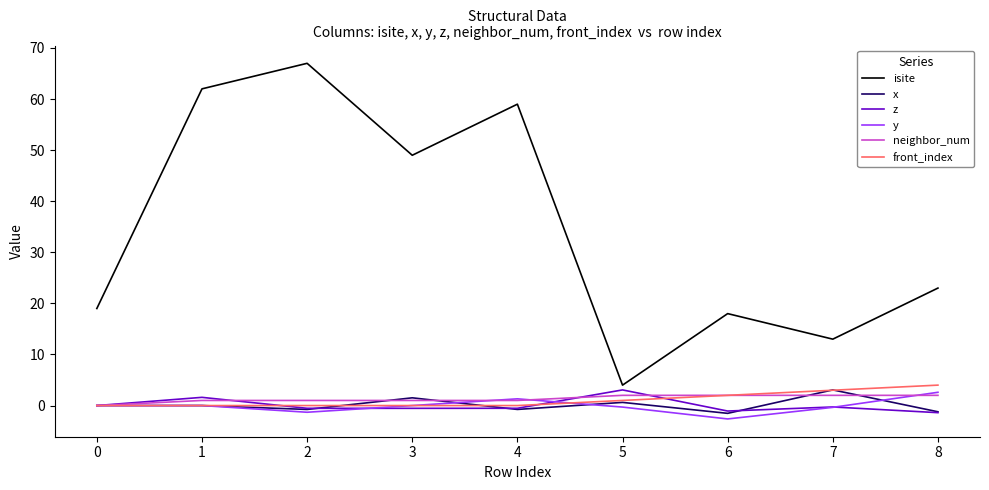

True or false: y and isite cross at least once.

False